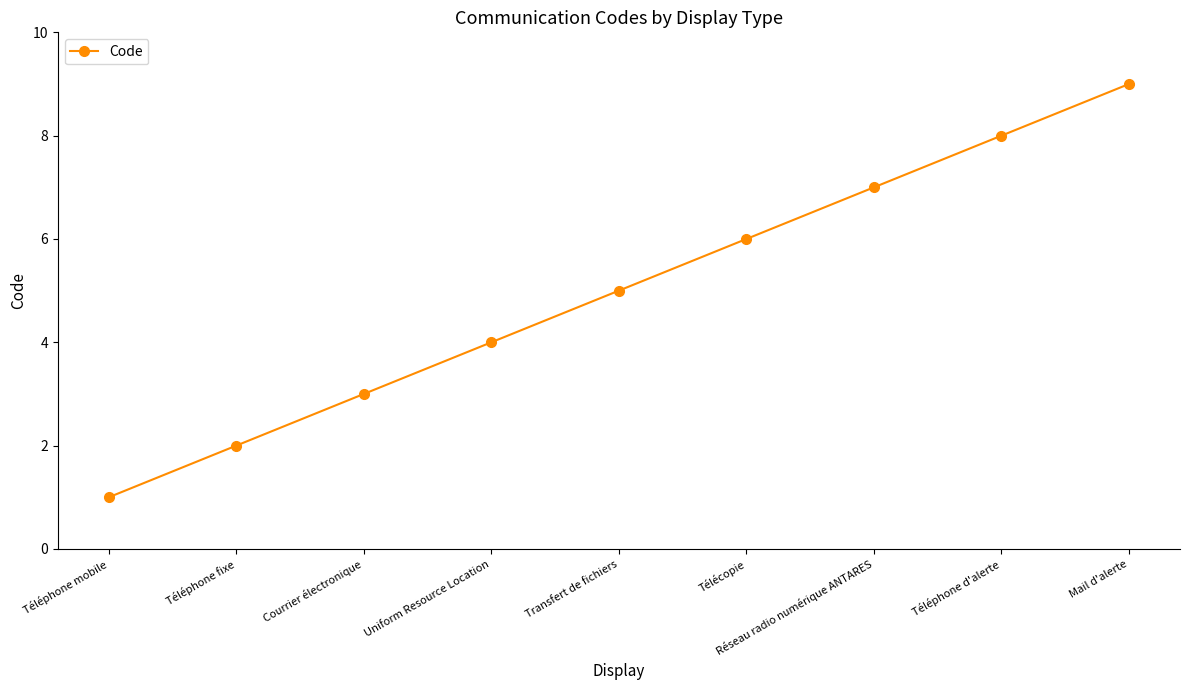

Is it true that the value at Réseau radio numérique ANTARES is 12?

False